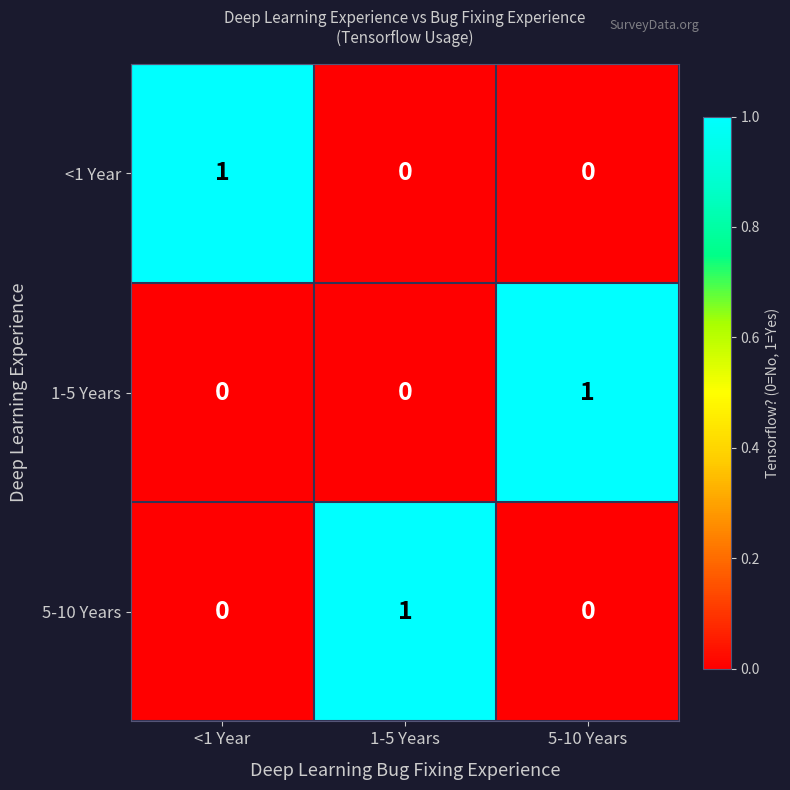

The value of 1-5 Years at <1 Year is 0. True or false?

True